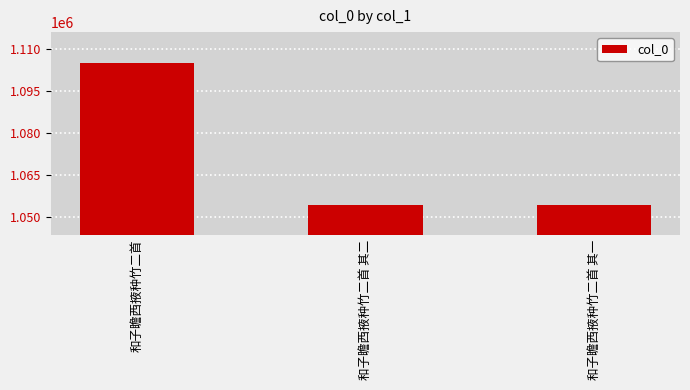

The chart shows a value of 1054305 at 和子瞻西掖种竹二首 其一. True or false?

True